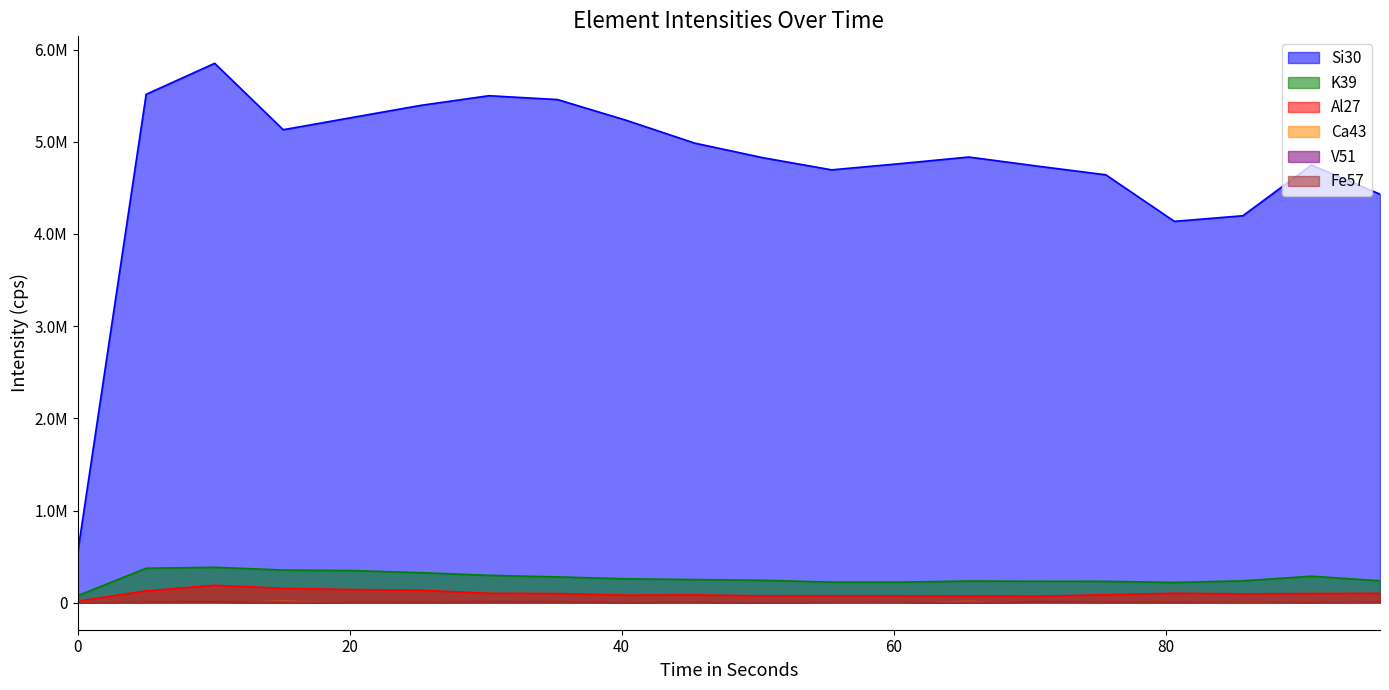

Which label corresponds to the largest value in the chart?

10.081